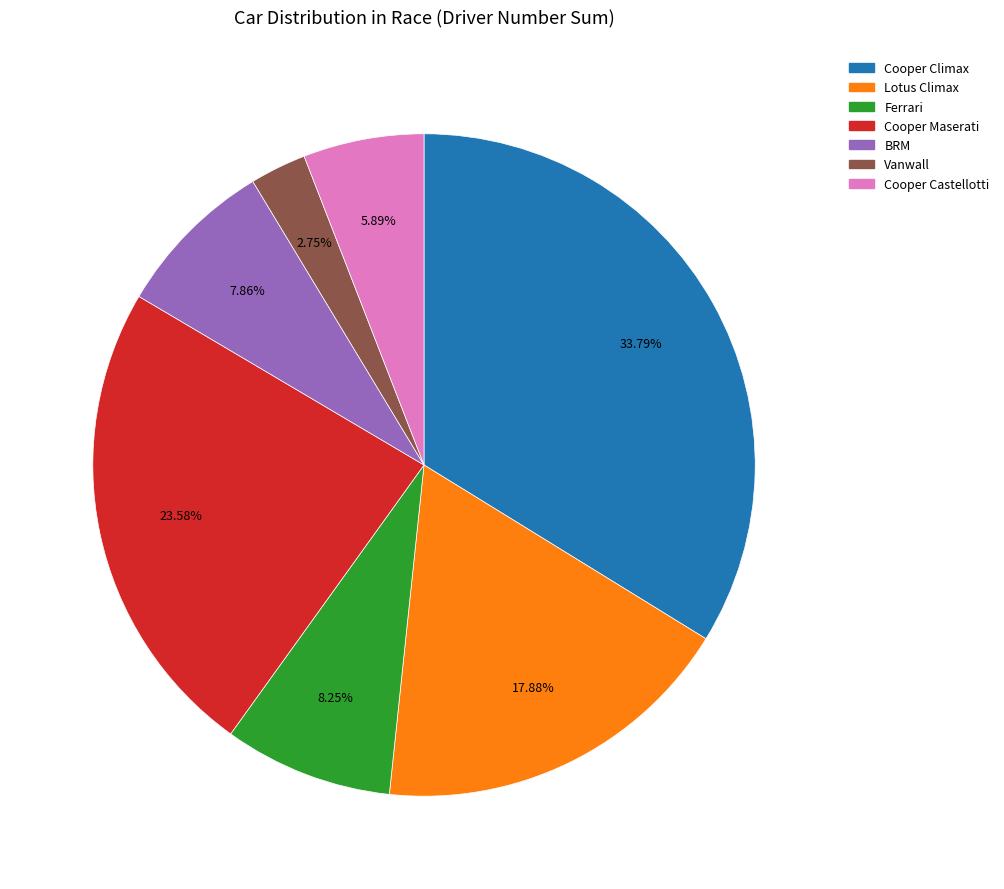

Is it true that BRM is 16% of the pie?

False